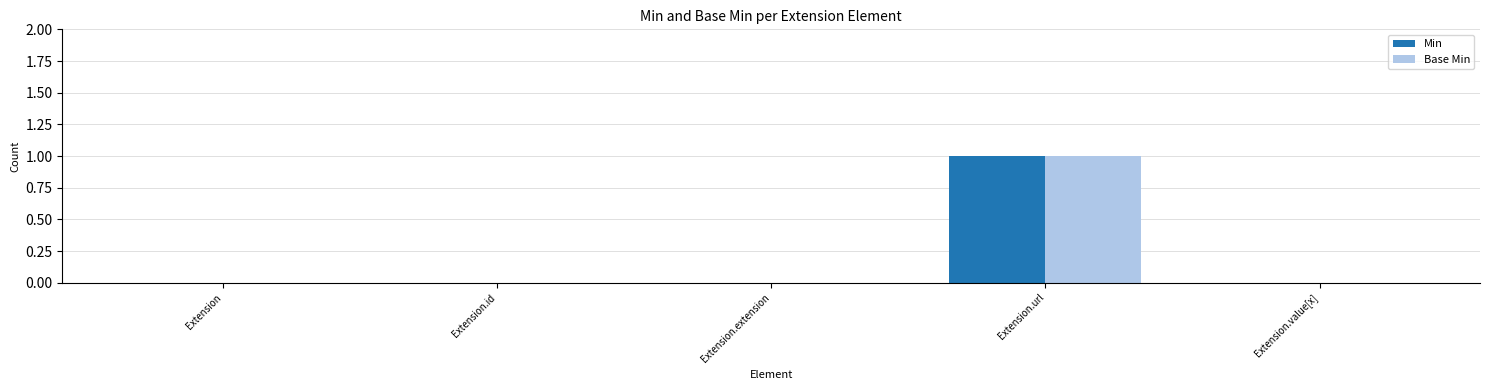

At which category is the sum across all series the highest?

Extension.url